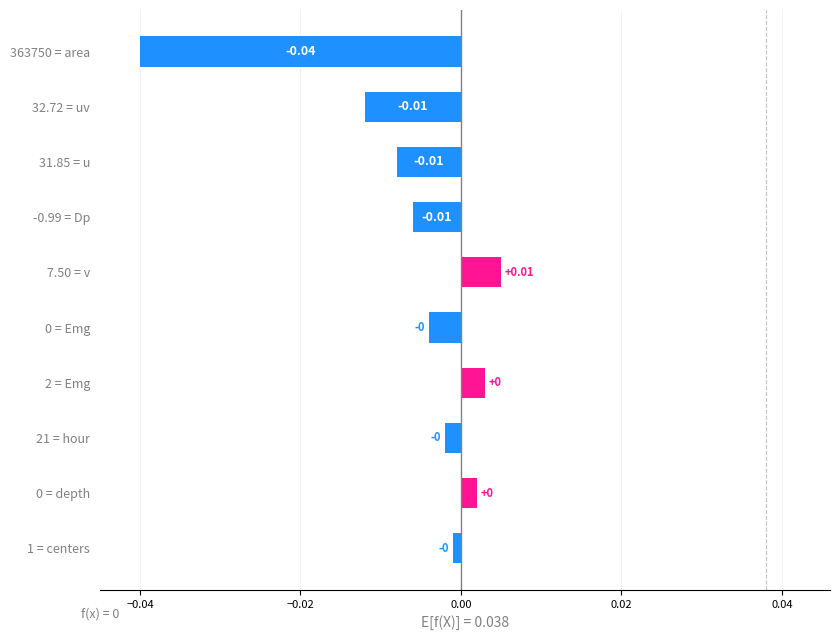

How many positive values are there?

3